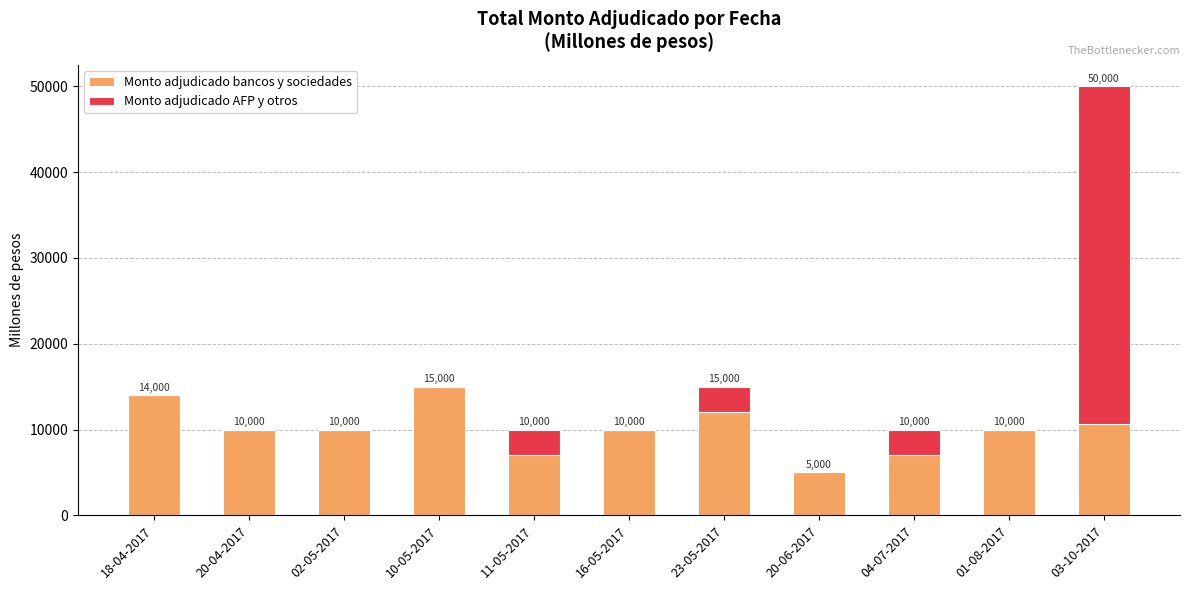

Does the chart contain stacked bars?

Yes